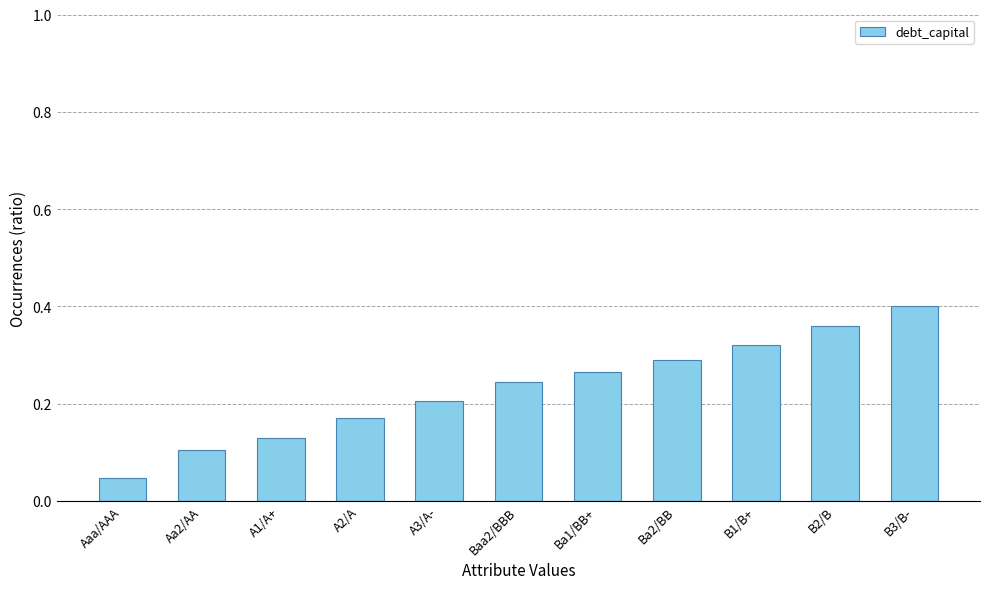

What is the sum of all values?

2.5